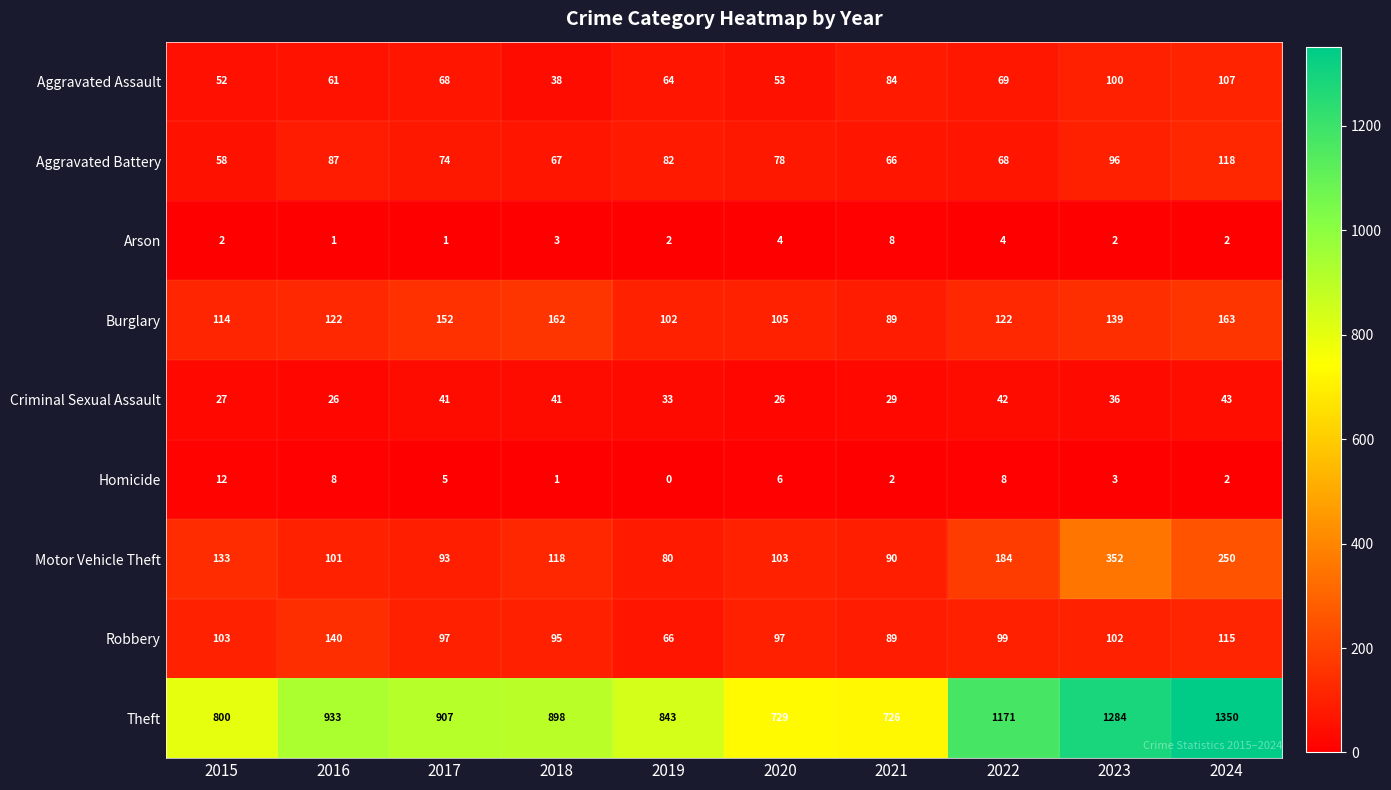

What is the difference between the second highest and minimum values in the Robbery series?

49